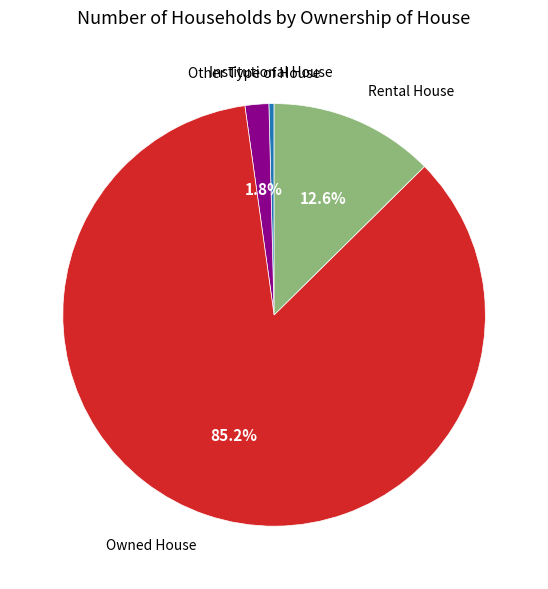

Rank the categories by value from highest to lowest.

Owned House, Rental House, Other Type of House, Institutional House